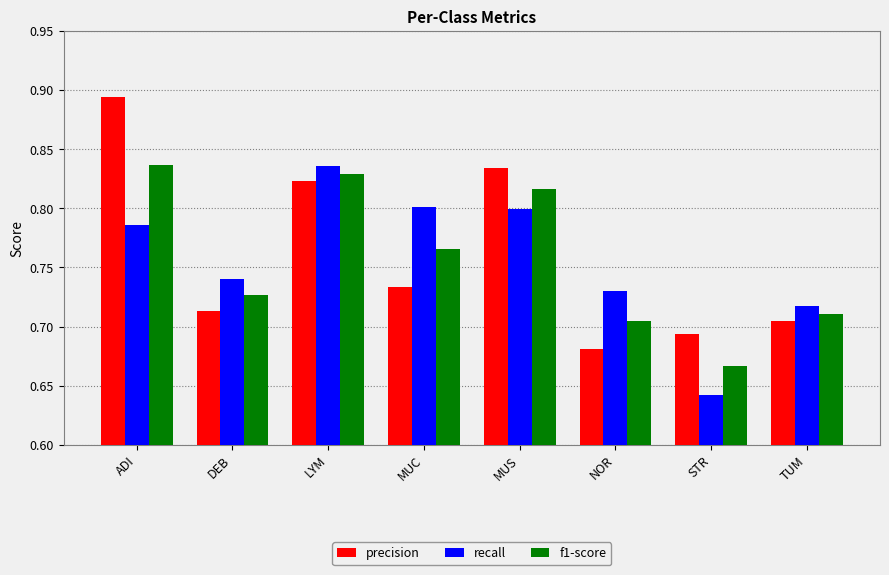

What position from the left is ADI?

1